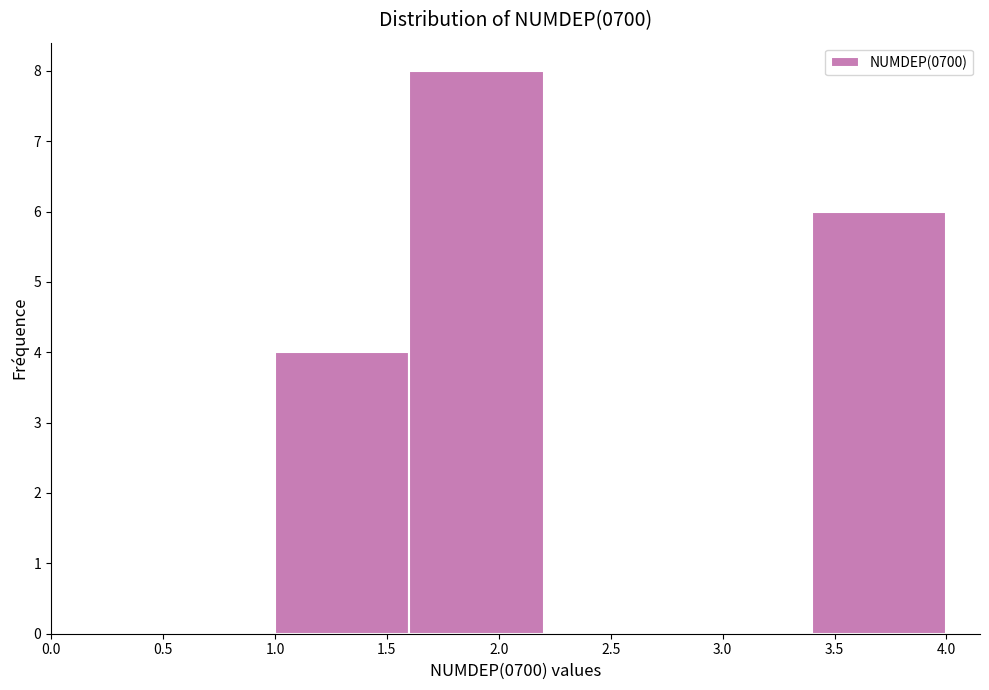

Reading left to right, list every bar in this chart as the range it spans on the x-axis followed by its height. The values are not printed on the chart, so give them approximately, as read against the axis.

1.0 to 1.6: 4
1.6 to 2.2: 8
2.2 to 2.8: 0
2.8 to 3.4: 0
3.4 to 4.0: 6